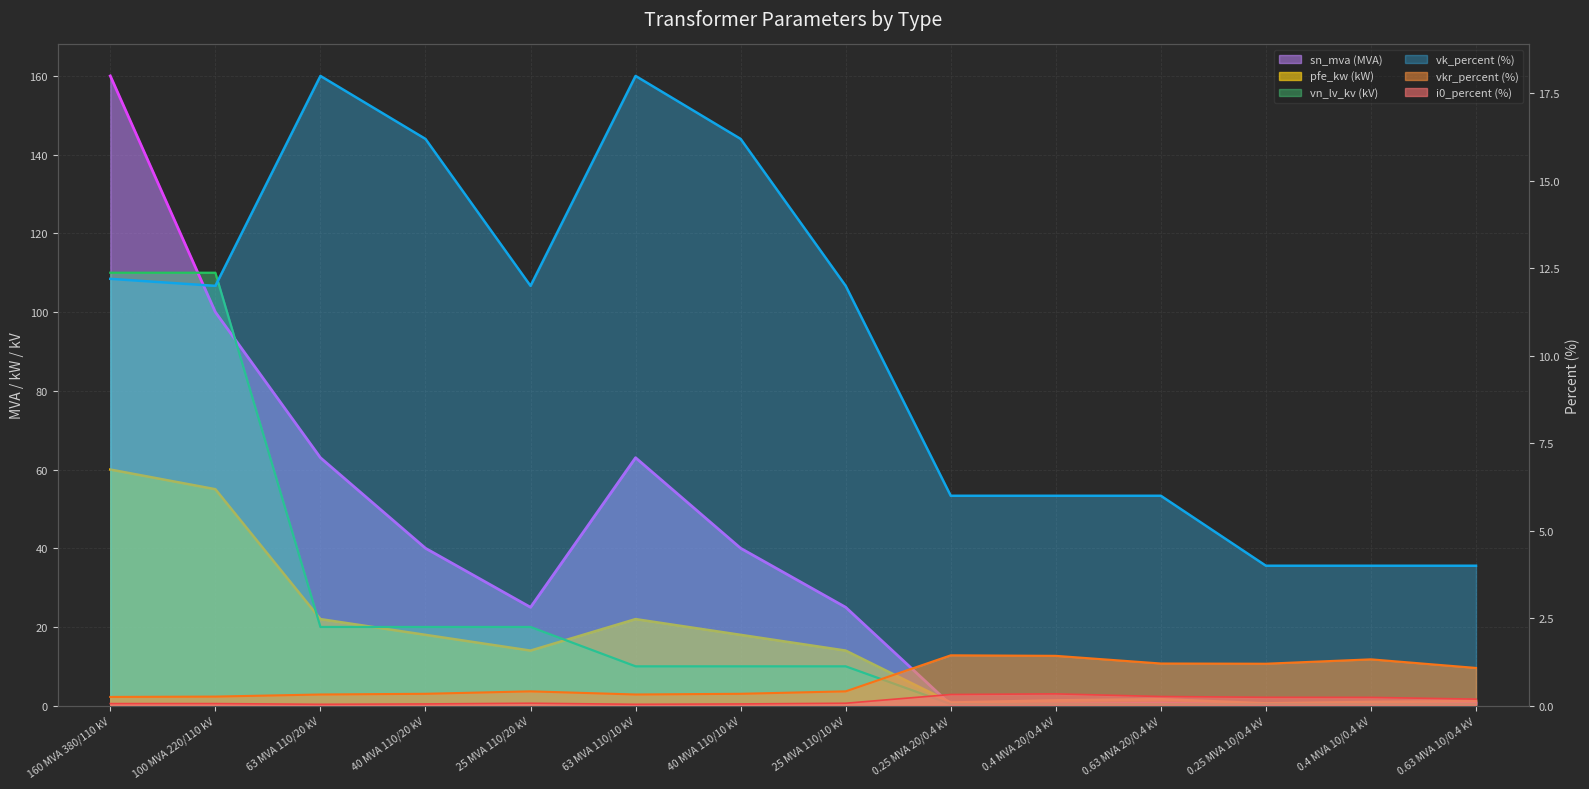

What is the sum of the vk_percent values at 63 MVA 110/10 kV and 63 MVA 110/20 kV?

36.0